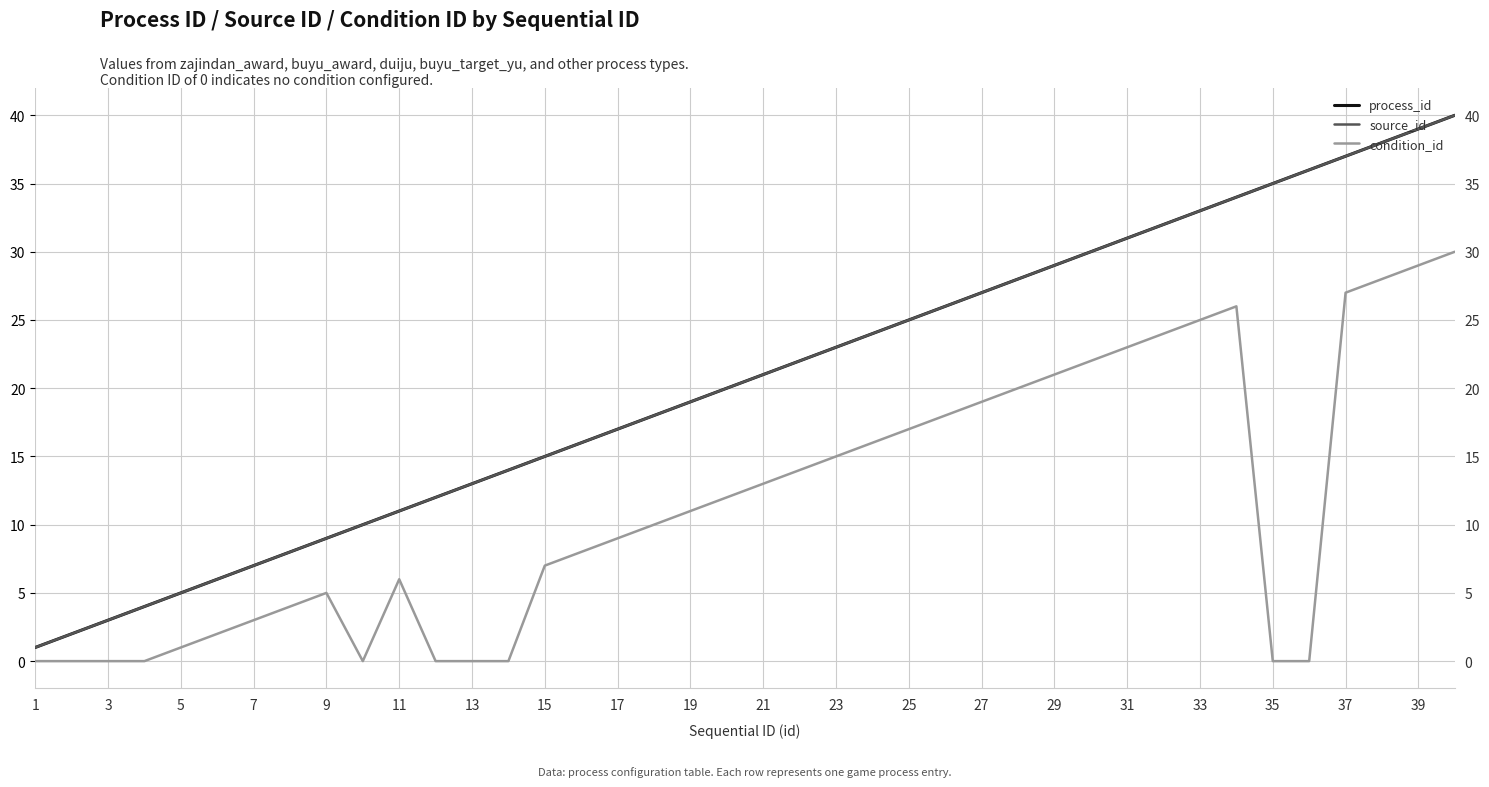

The process_id series shows 18 at 33. True or false?

False